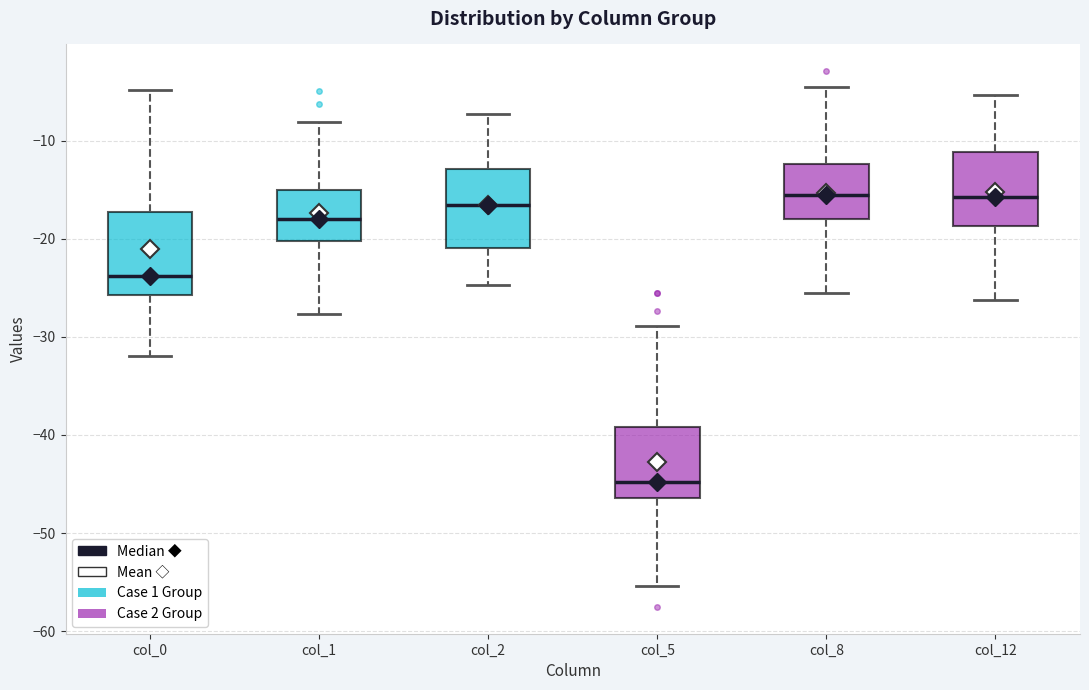

Reading left to right, transcribe this box plot: for each box, give where its median line is, the range the box spans, and where its two whiskers end, as read against the y-axis. The values are not printed on the chart, so give them approximately, as read against the axis.

col_0: median -24, box -26 to -17, whiskers -32 to -5
col_1: median -18, box -20 to -15, whiskers -28 to -8
col_2: median -17, box -21 to -13, whiskers -25 to -7
col_5: median -45, box -46 to -39, whiskers -55 to -29
col_8: median -16, box -18 to -12, whiskers -26 to -5
col_12: median -16, box -19 to -11, whiskers -26 to -5